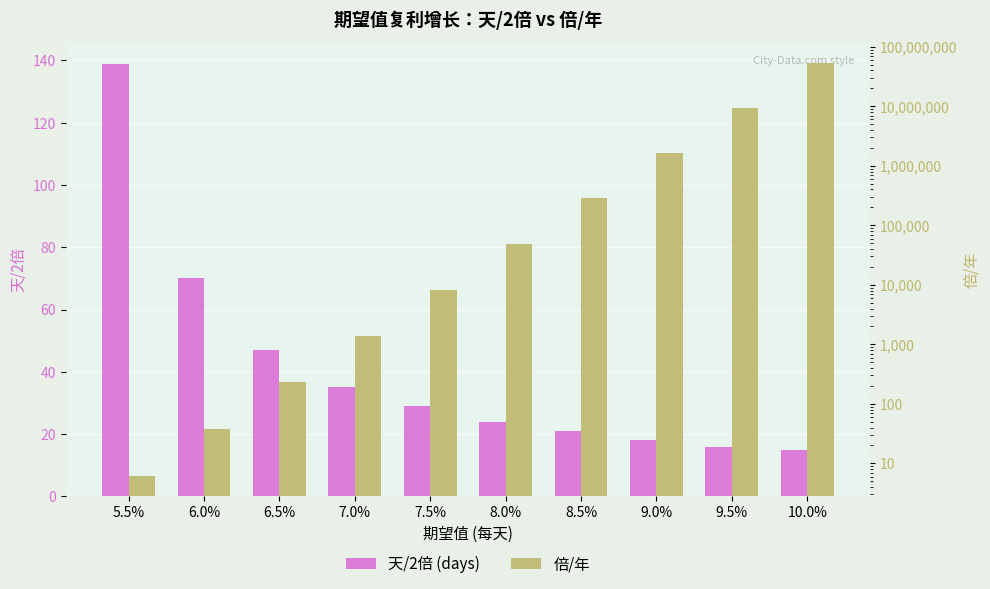

What value does the 倍/年 series have at 8.5%?

283940.7